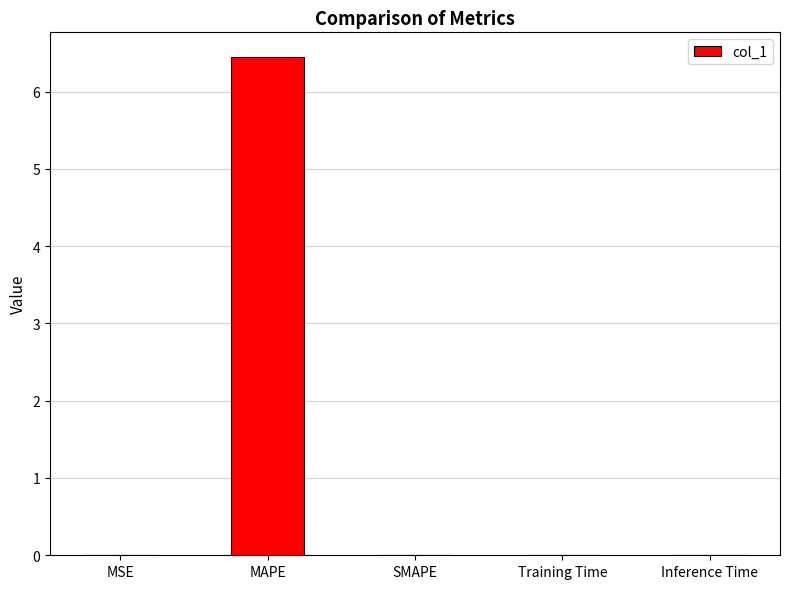

What is the maximum value shown in the chart?

6.4